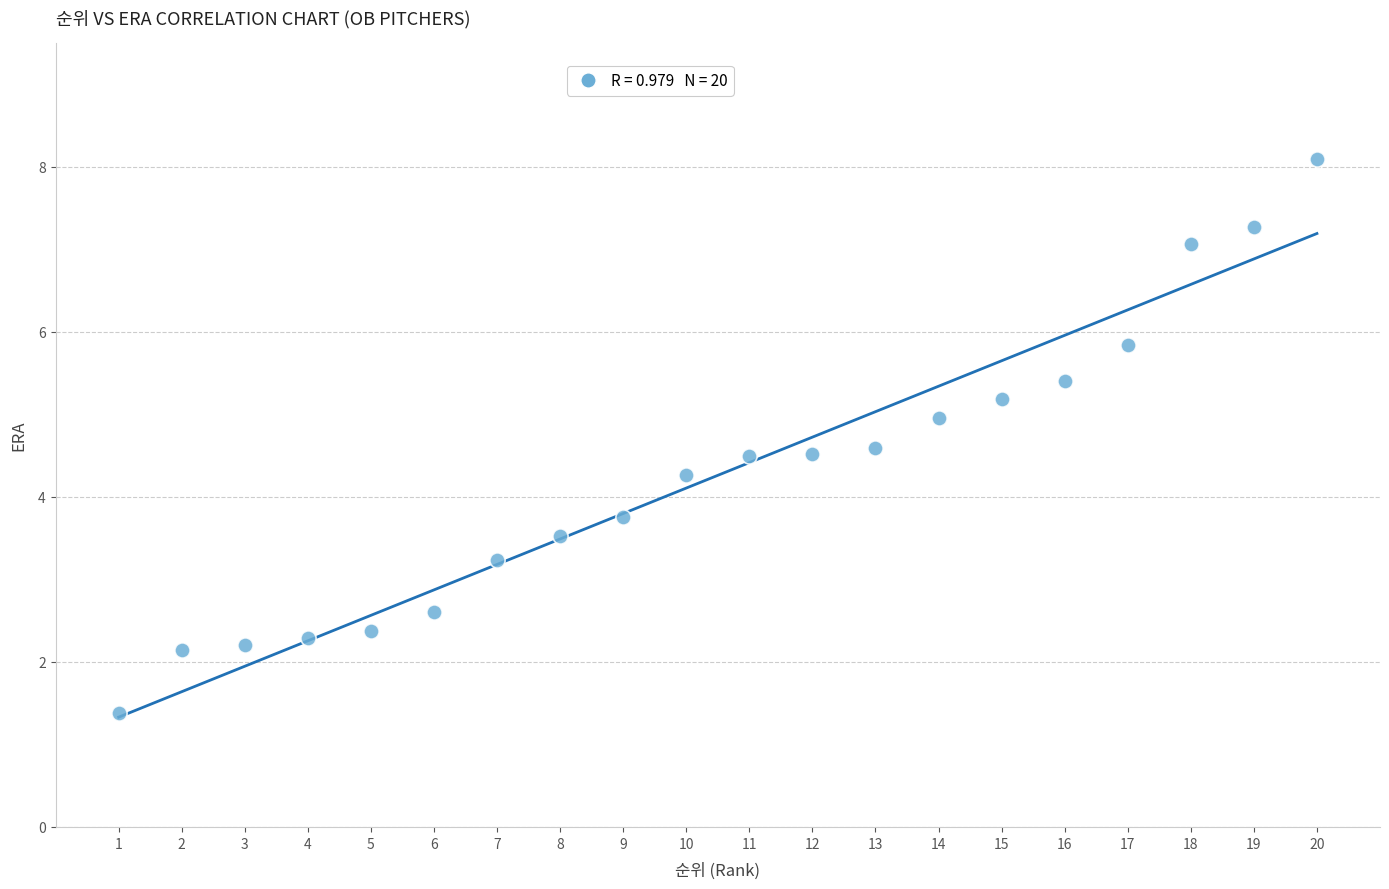

What is the range of Y values (max minus min)?

6.7